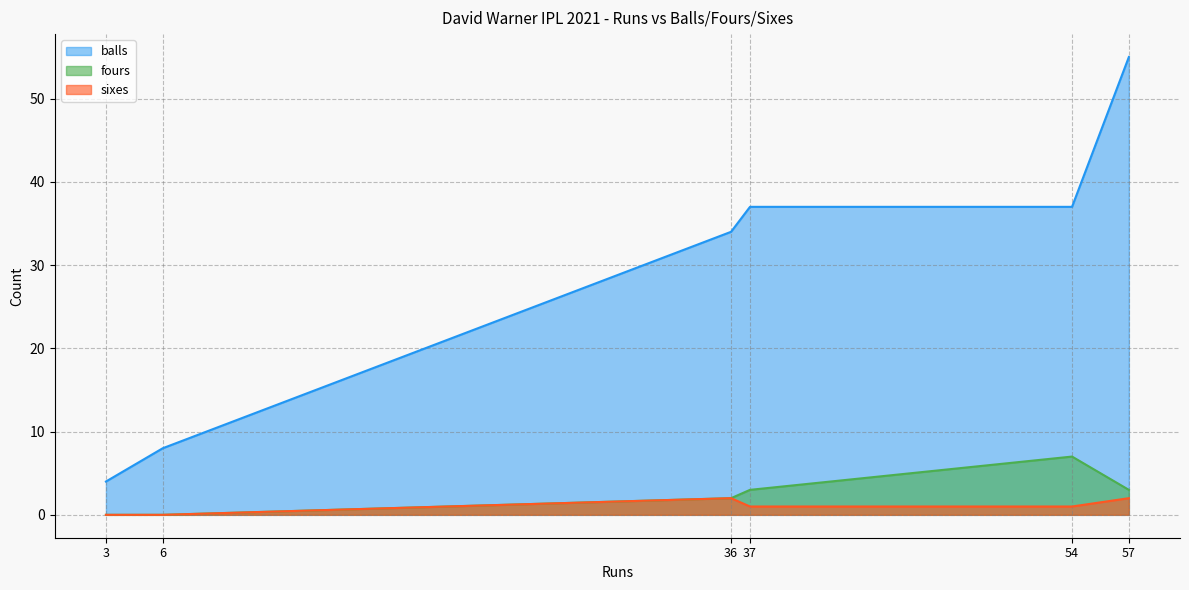

What is the sum of the fours values at 6 and 54?

7